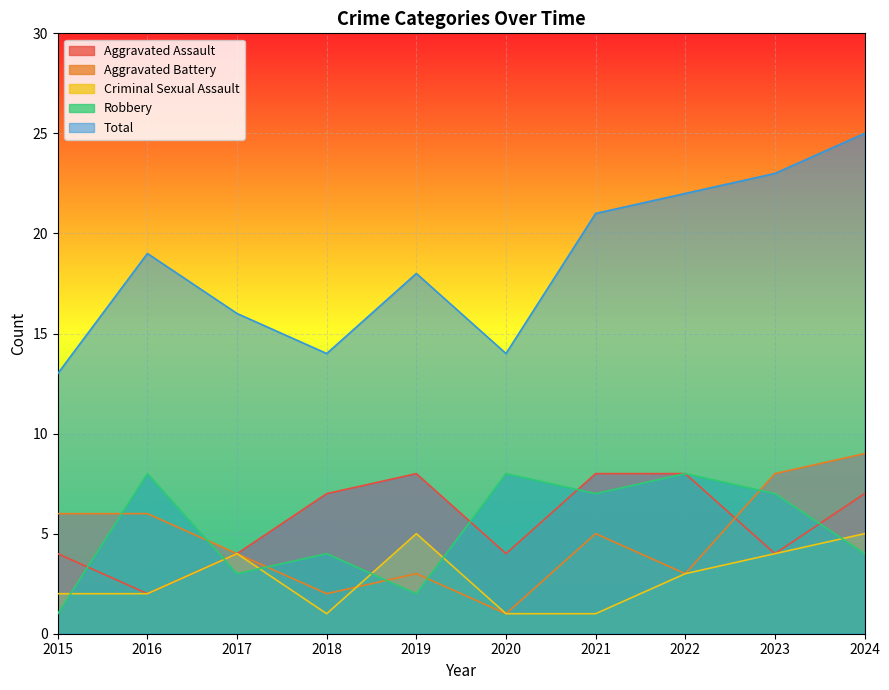

Where is the first local maximum for Aggravated Battery?

2019